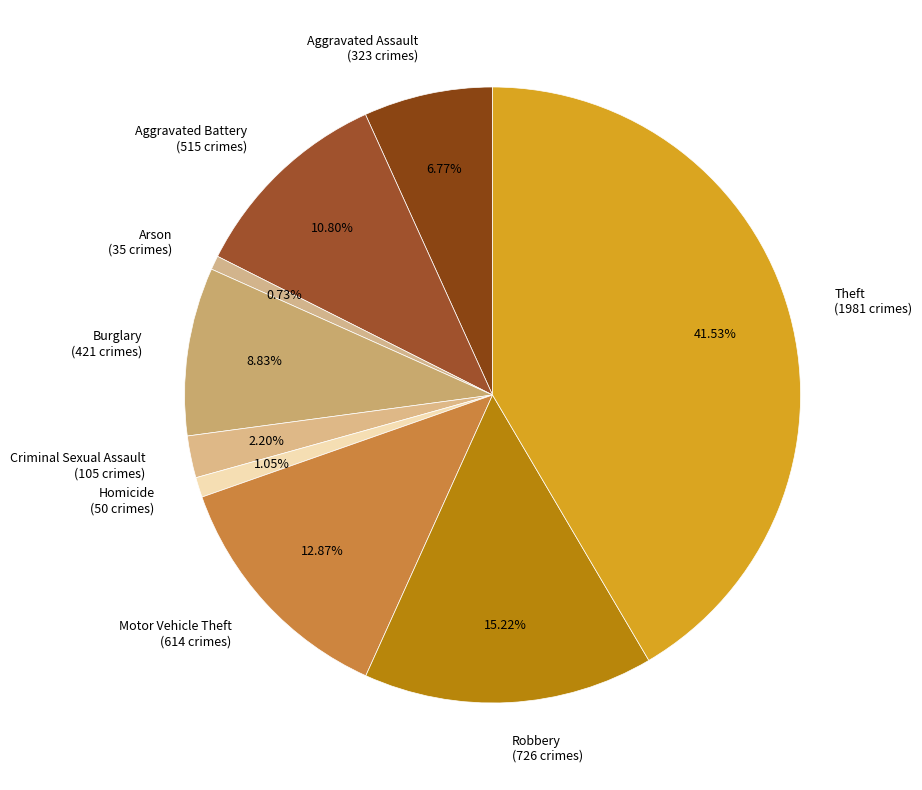

Is Burglary (421 crimes) the majority of the pie?

No